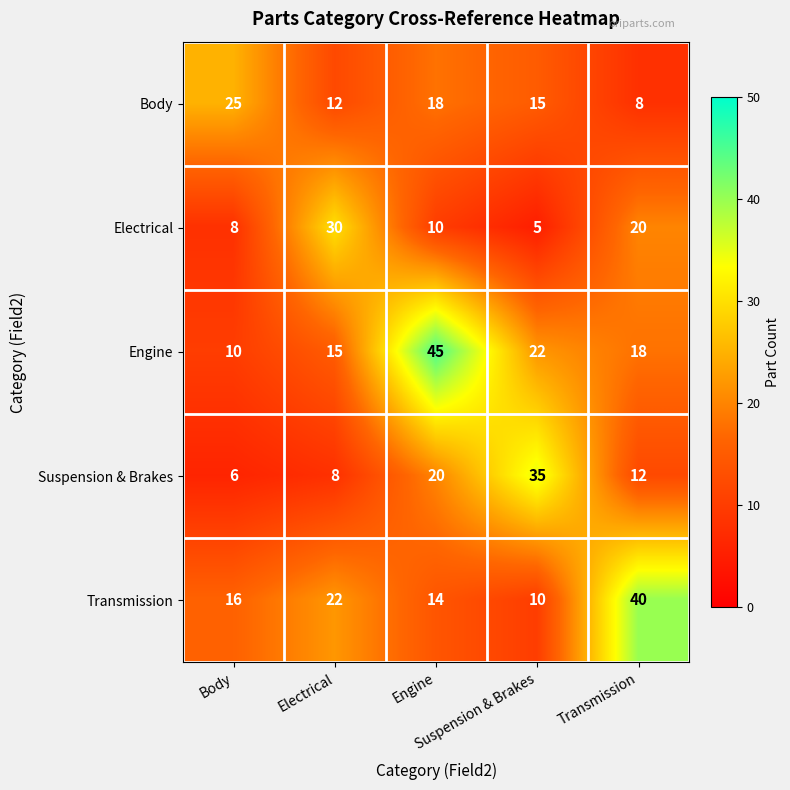

Reading left to right, what are all the values shown in this chart?

Body: Body=25	Electrical=12	Engine=18	Suspension & Brakes=15	Transmission=8
Electrical: Body=8	Electrical=30	Engine=10	Suspension & Brakes=5	Transmission=20
Engine: Body=10	Electrical=15	Engine=45	Suspension & Brakes=22	Transmission=18
Suspension & Brakes: Body=6	Electrical=8	Engine=20	Suspension & Brakes=35	Transmission=12
Transmission: Body=16	Electrical=22	Engine=14	Suspension & Brakes=10	Transmission=40